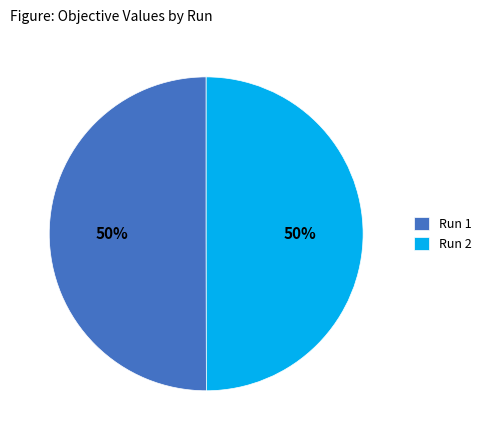

The Run 2 slice represents 50% of the pie. True or false?

True